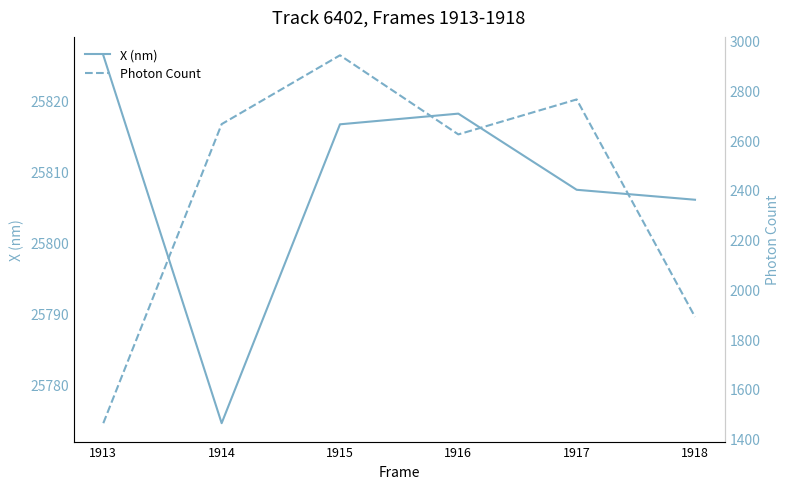

True or false: Photon Count has a value of 1889.3 at 1918.

True